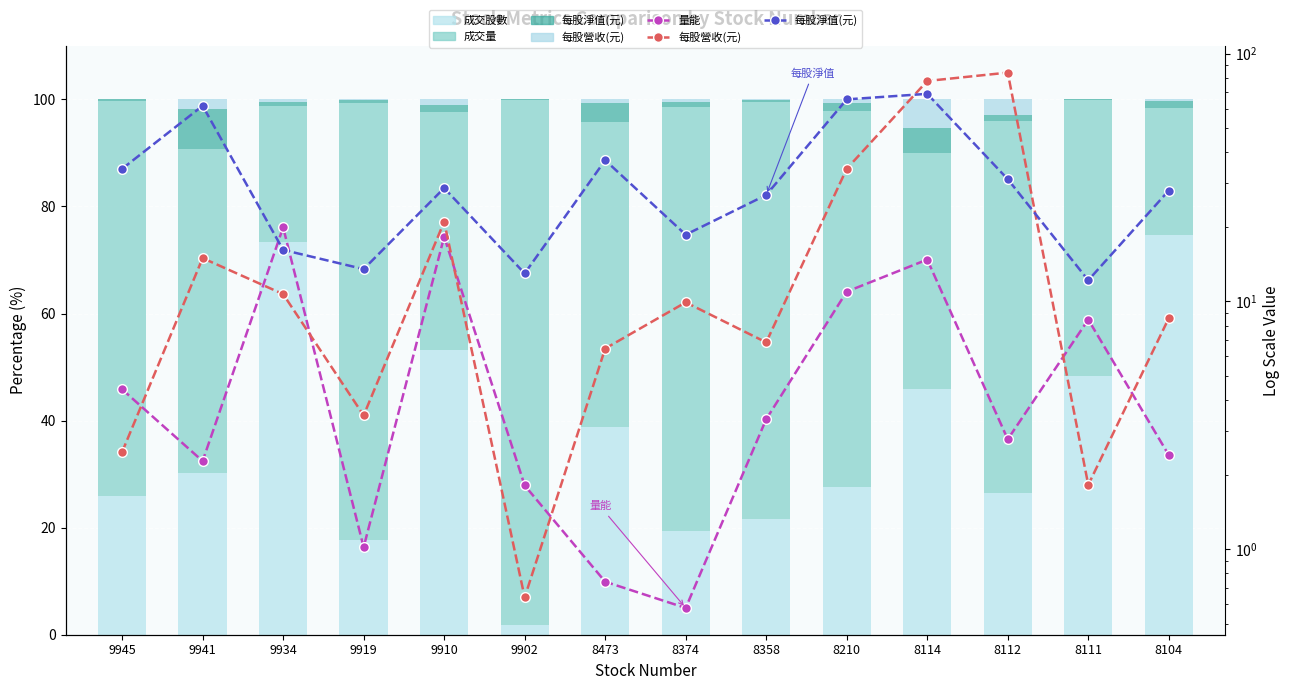

How many categories are shown in the chart?

14